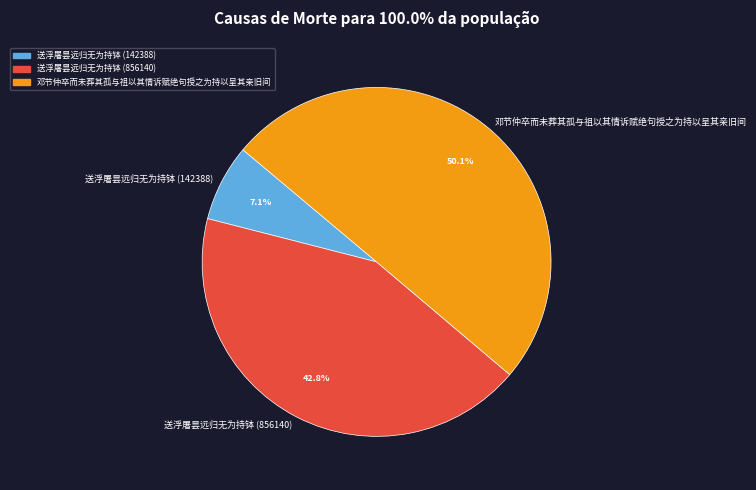

Rank the categories by value from highest to lowest.

邓节仲卒而未葬其孤与祖以其情诉赋绝句授之为持以呈其亲旧间, 送浮屠昙远归无为持钵 (856140), 送浮屠昙远归无为持钵 (142388)